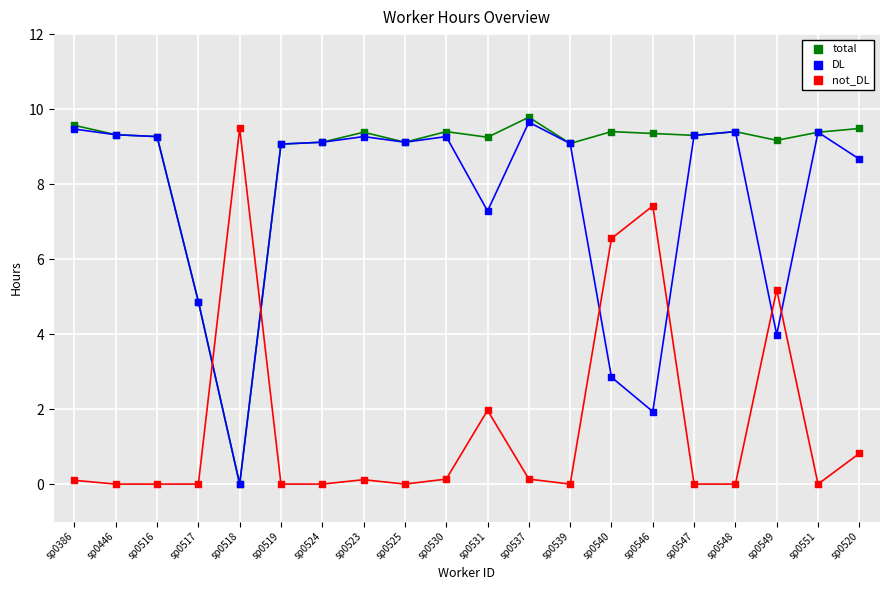

What are all the series names shown in the legend?

total, DL, not_DL